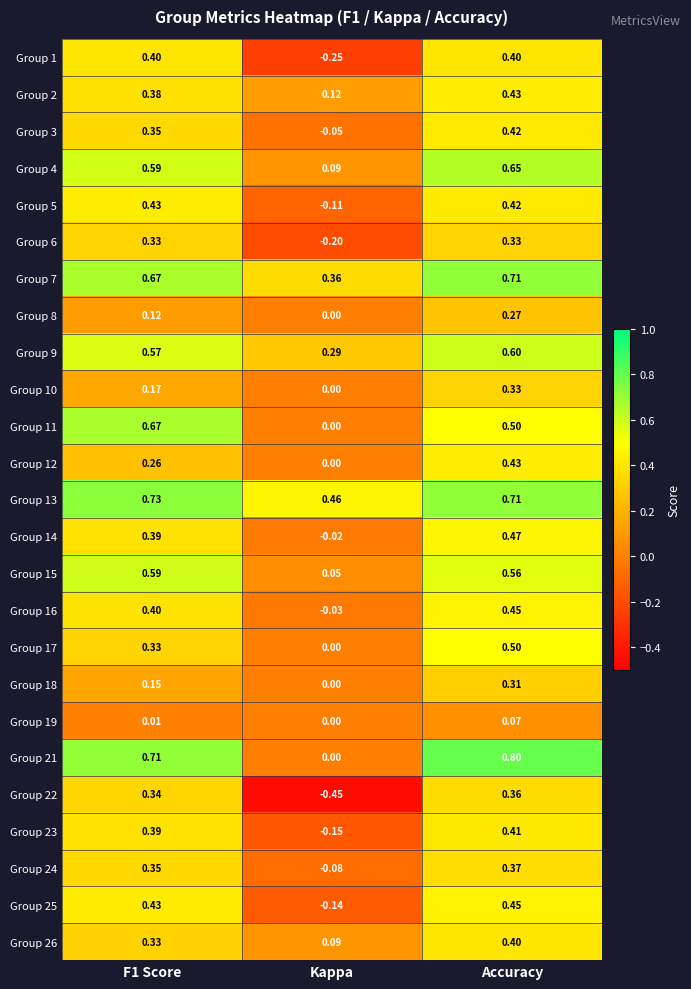

Where is Group 23 nearest to the value 0?

Kappa